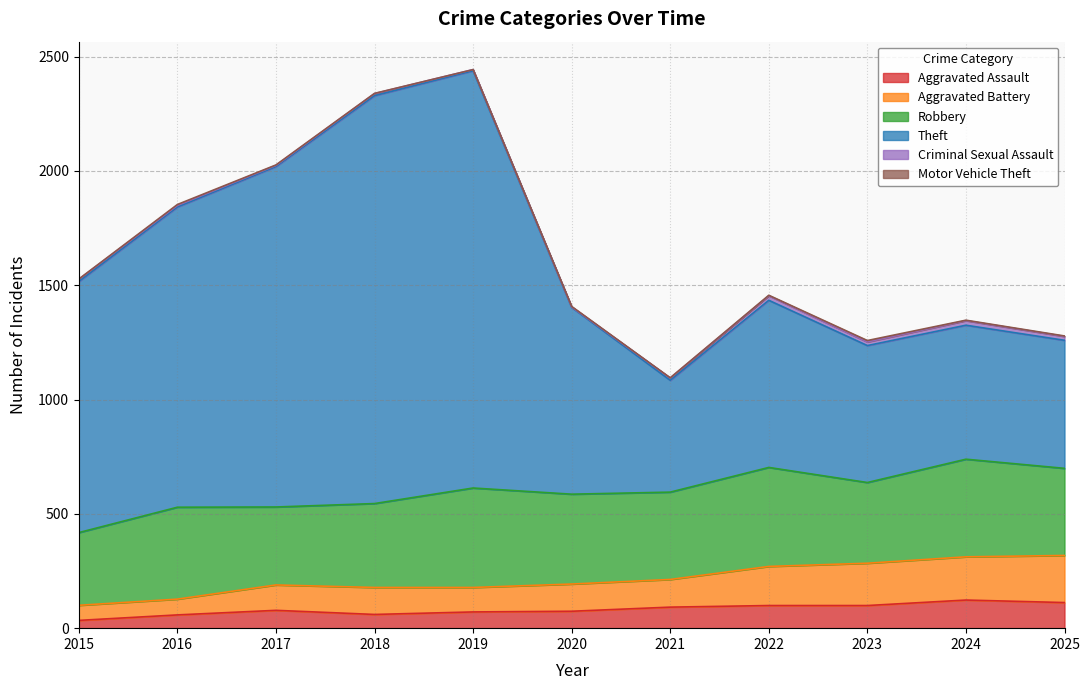

Is the value of Aggravated Assault at 2019 greater than the value of Aggravated Battery at 2025?

No